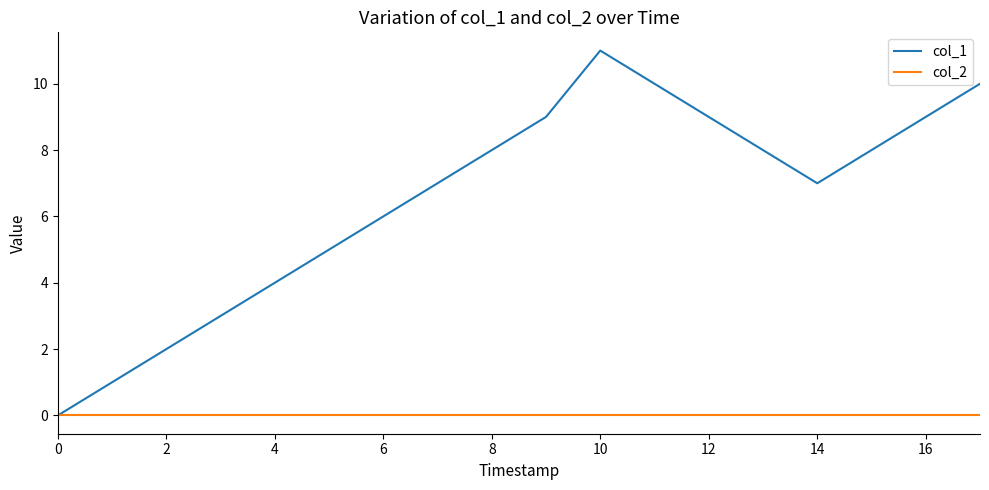

How many lines are shown in the chart?

2